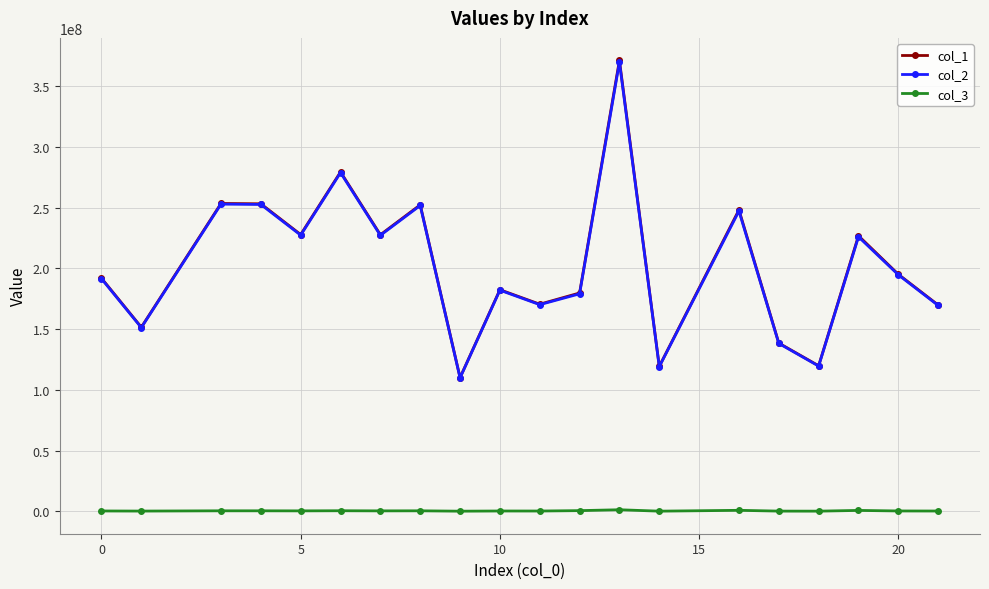

True or false: col_2 has more than 1 points higher than both neighbors.

True